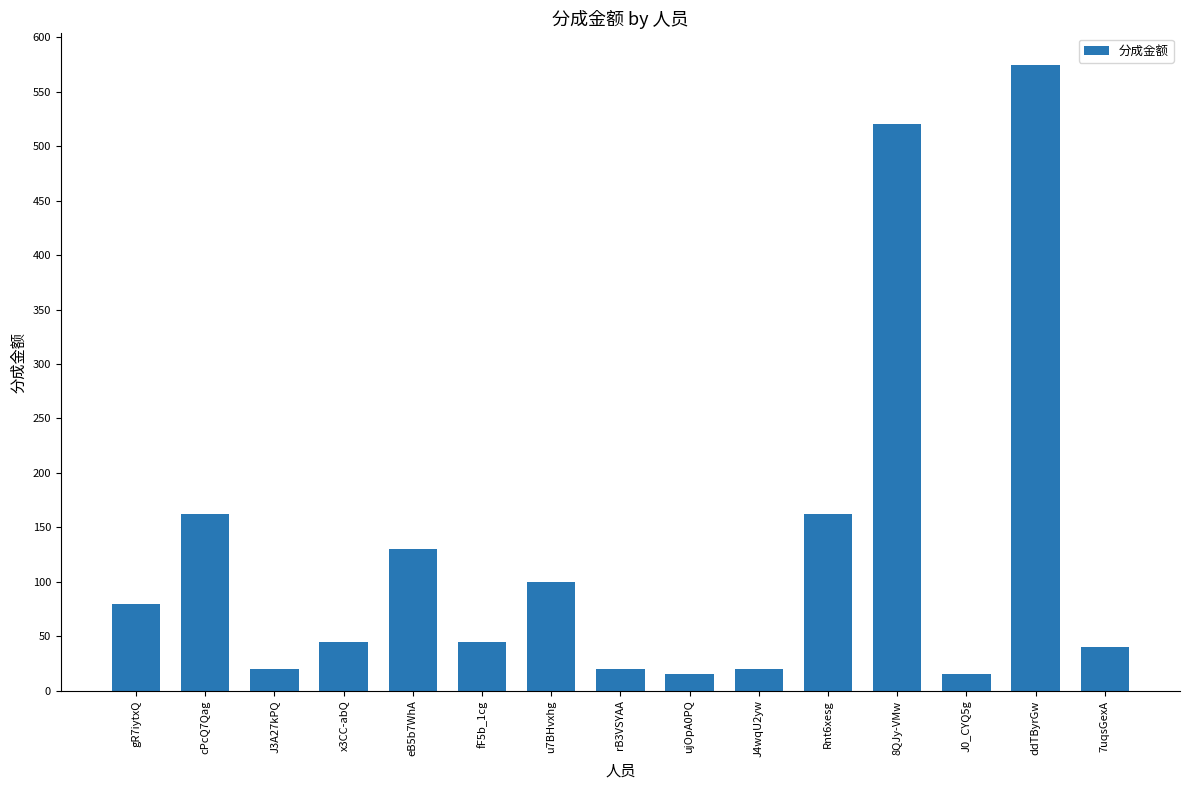

Between gR7iytxQ and ujOpA0PQ, which is larger?

gR7iytxQ